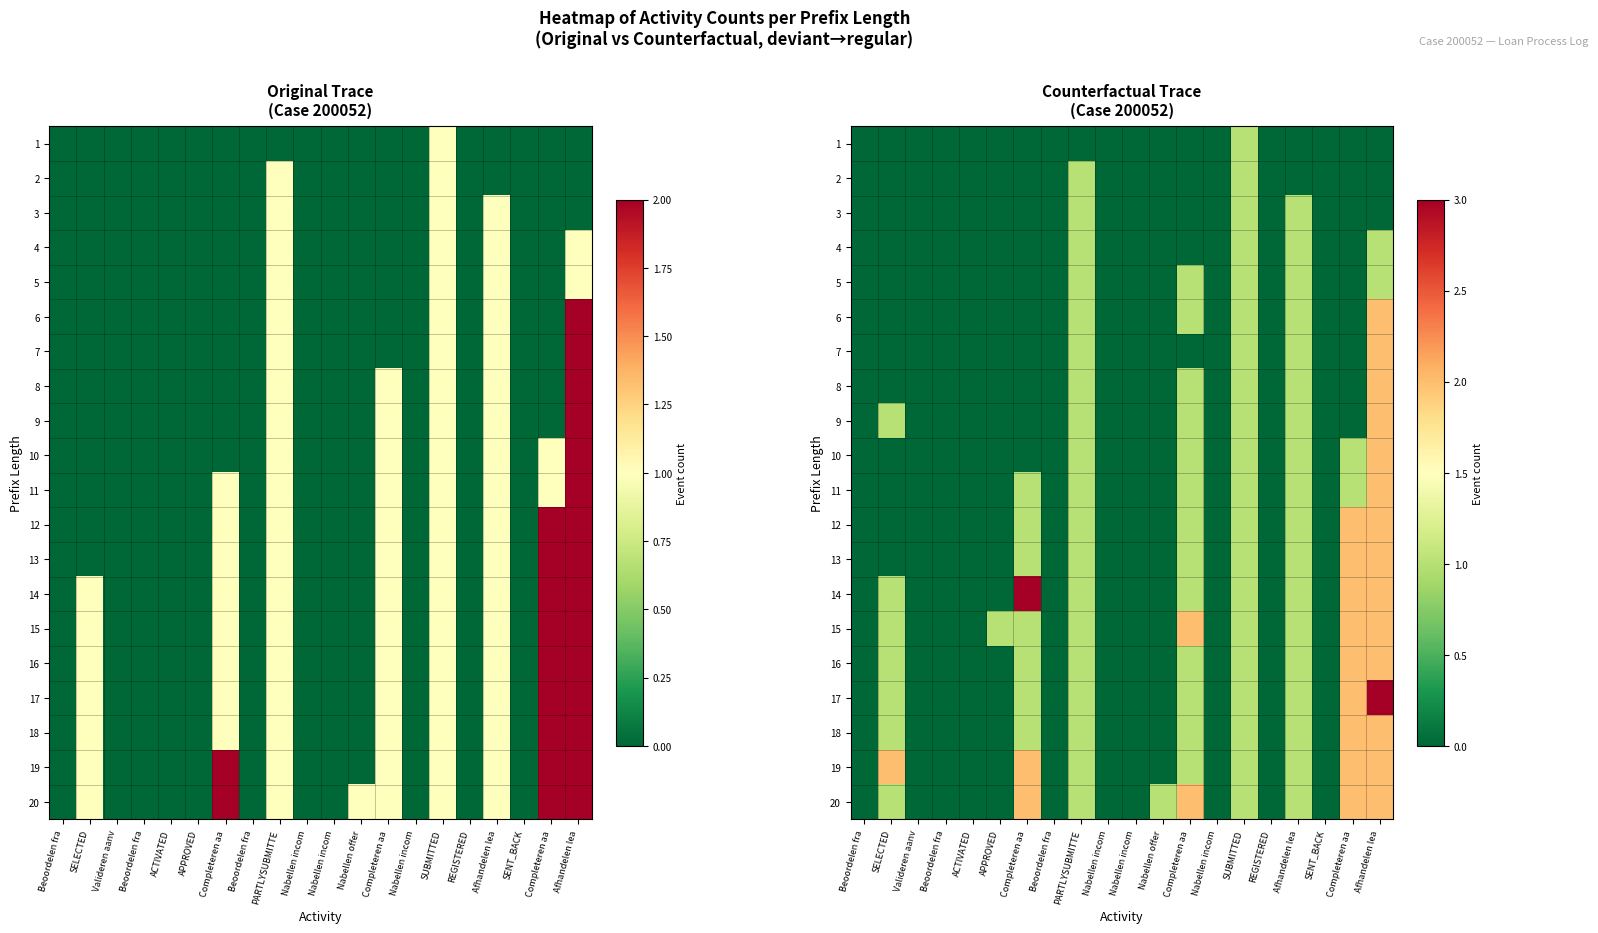

Rank the series by their maximum value, from lowest to highest.

1, 2, 3, 4, 5, 6, 7, 8, 9, 10, 11, 12, 13, 15, 16, 18, 19, 20, 14, 17